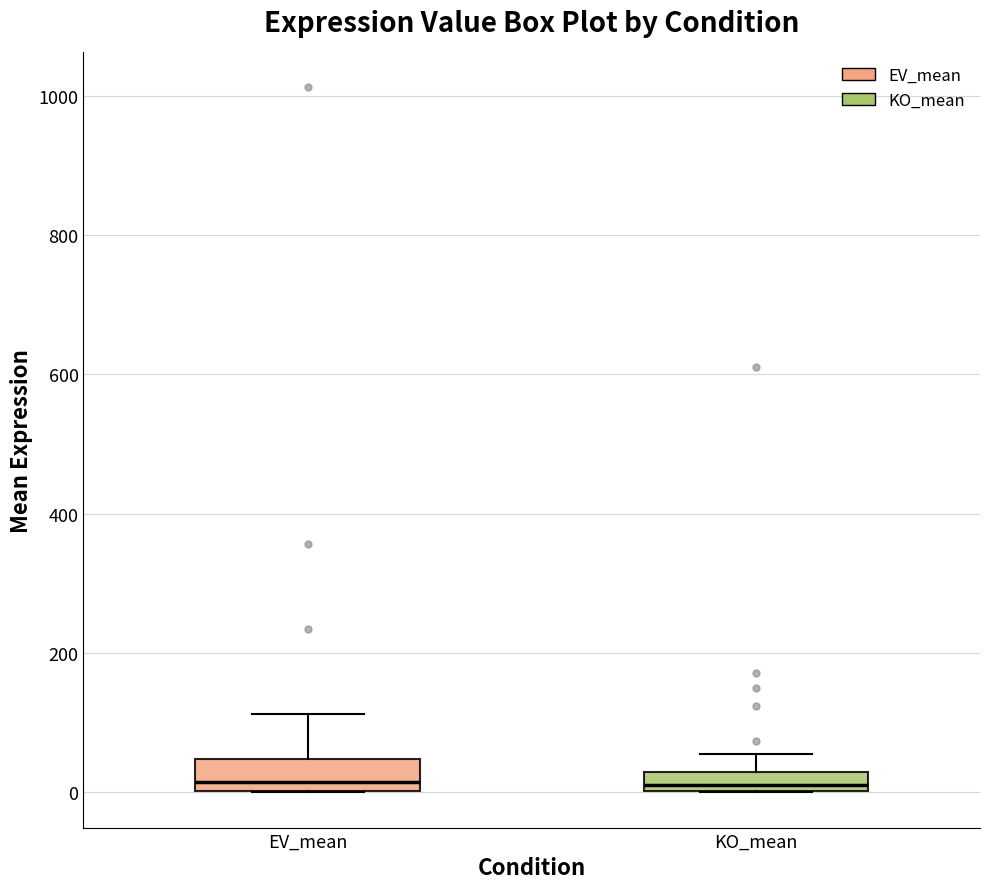

Where does the median line of the box for EV_mean sit on the y-axis? The values are not printed on the chart, so give them approximately, as read against the axis.

20